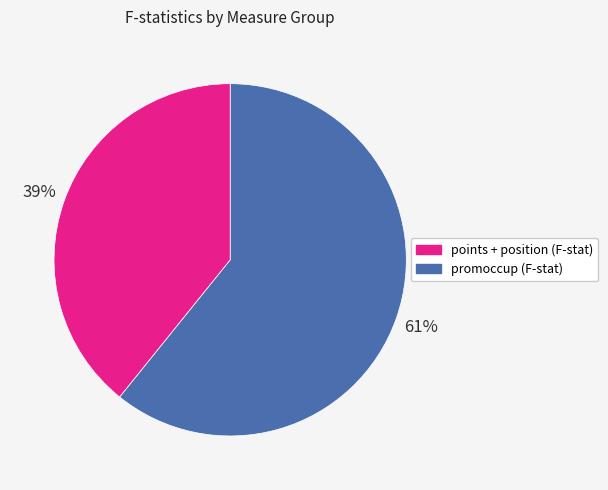

Does any single category account for the majority?

Yes